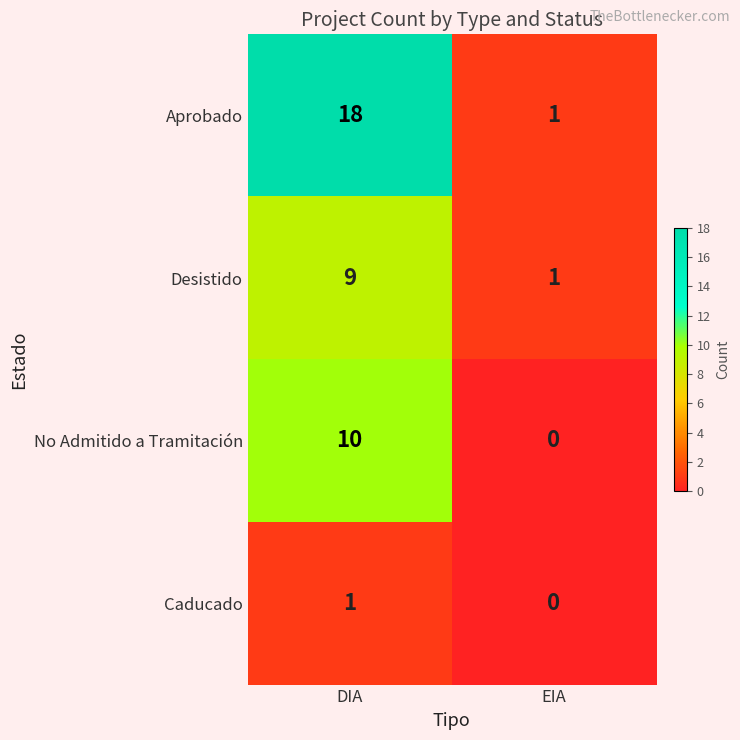

What is the average value of the Aprobado series?

10